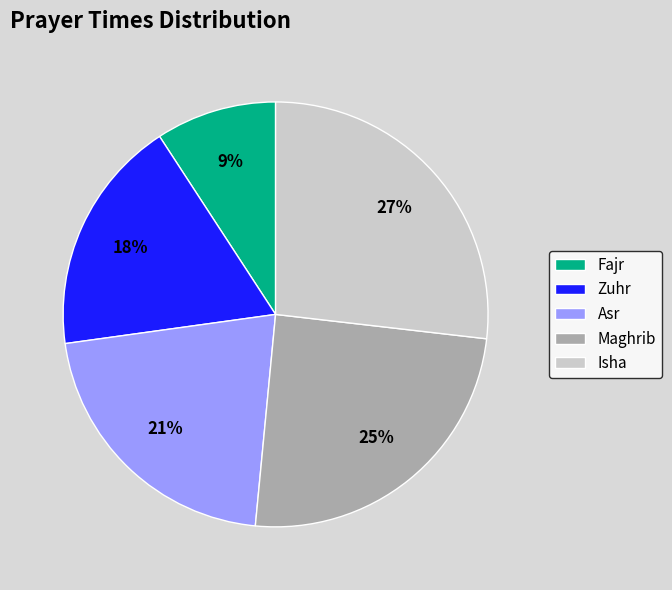

To the nearest percent, what portion does Asr represent?

21%